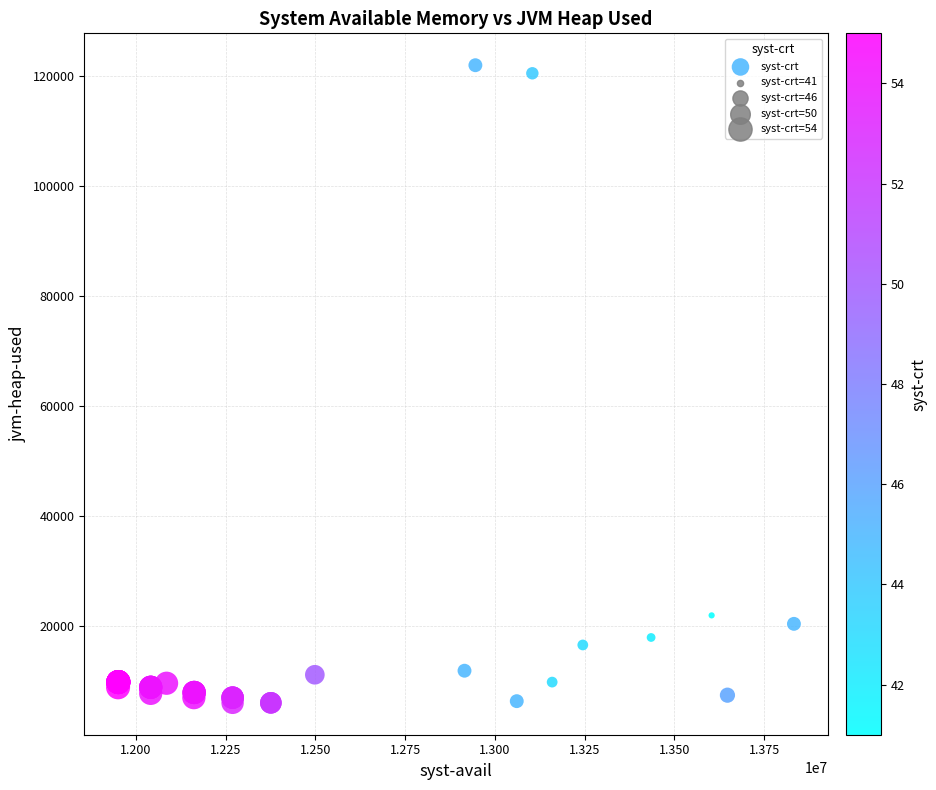

What Y value in the scatter plot is closest to 64080?

22018